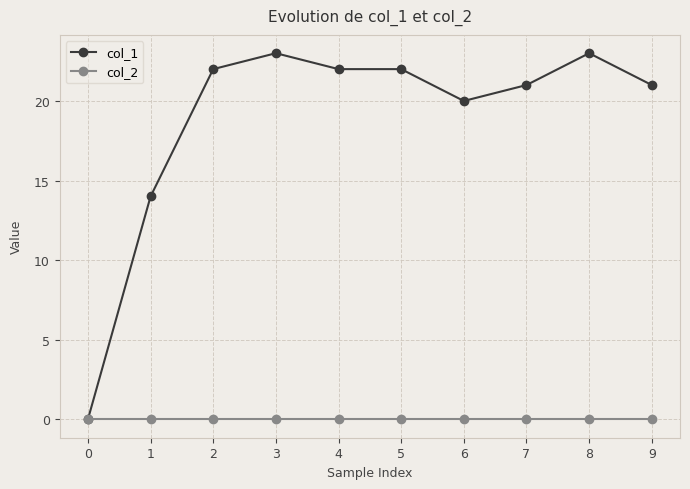

Which series has the largest range (max minus min)?

col_1